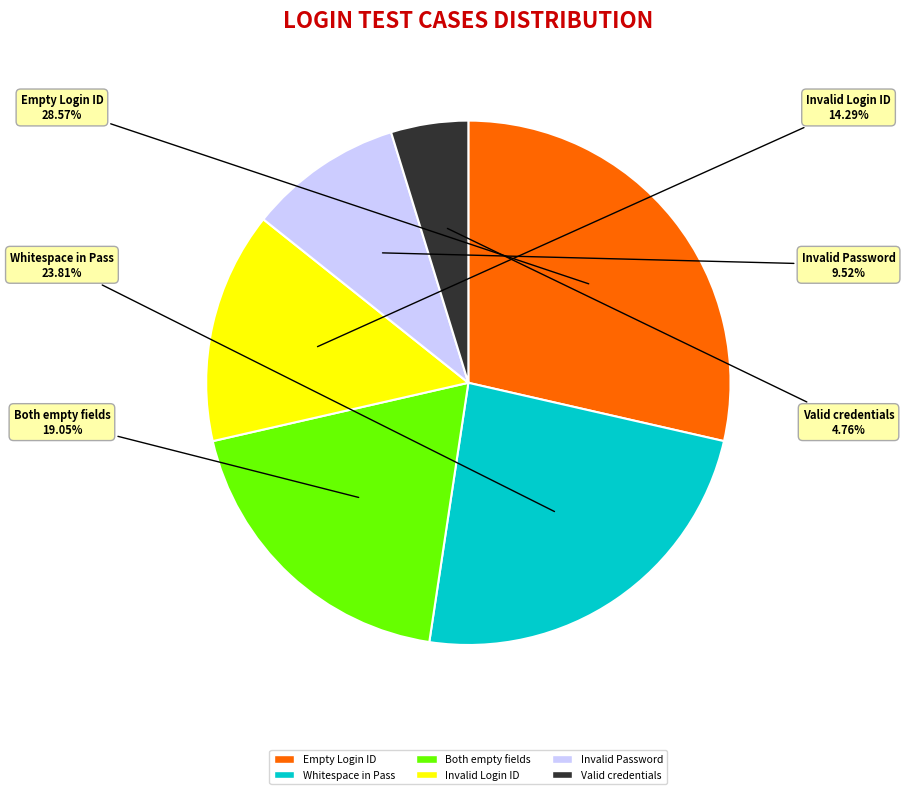

To the nearest percent, what is the average slice percentage?

17%